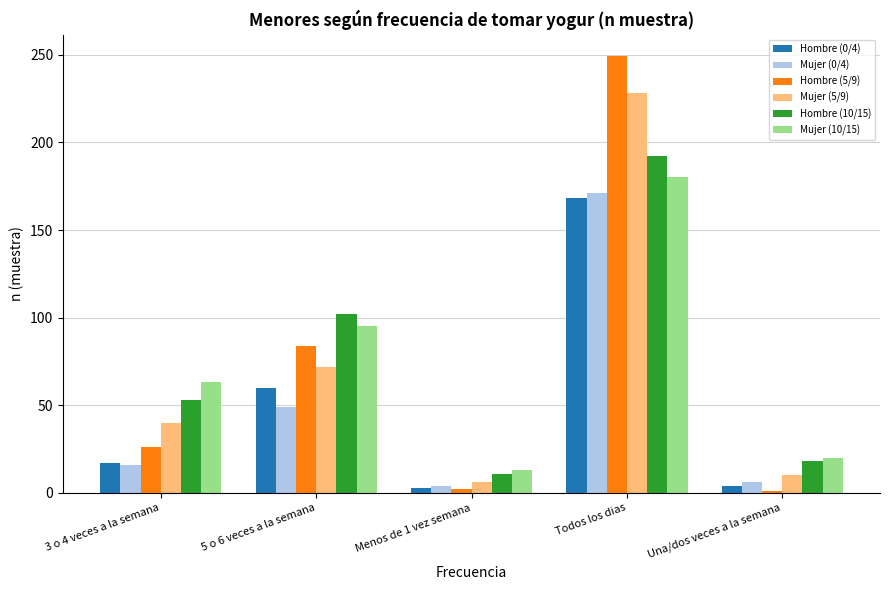

What is the lowest value of the Mujer (5/9) series?

6